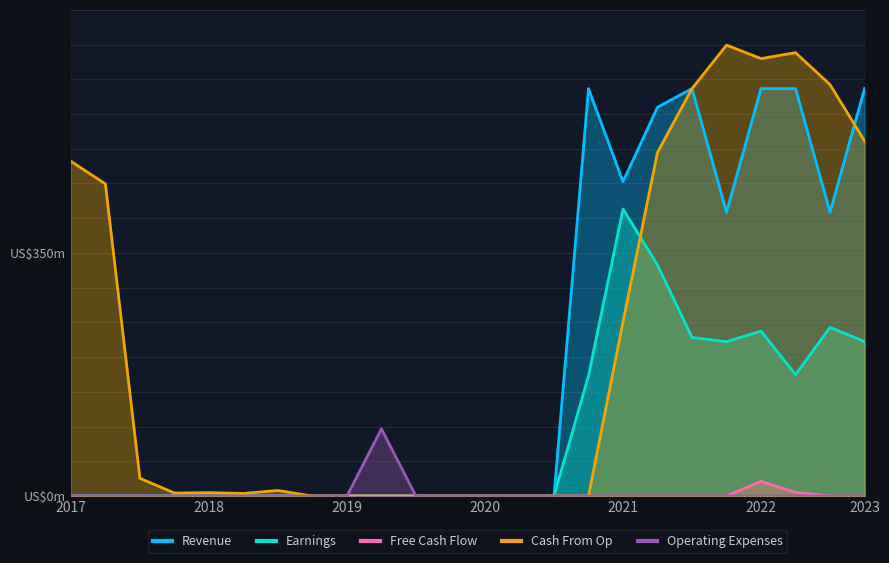

True or false: Revenue and Earnings intersect in this chart.

False